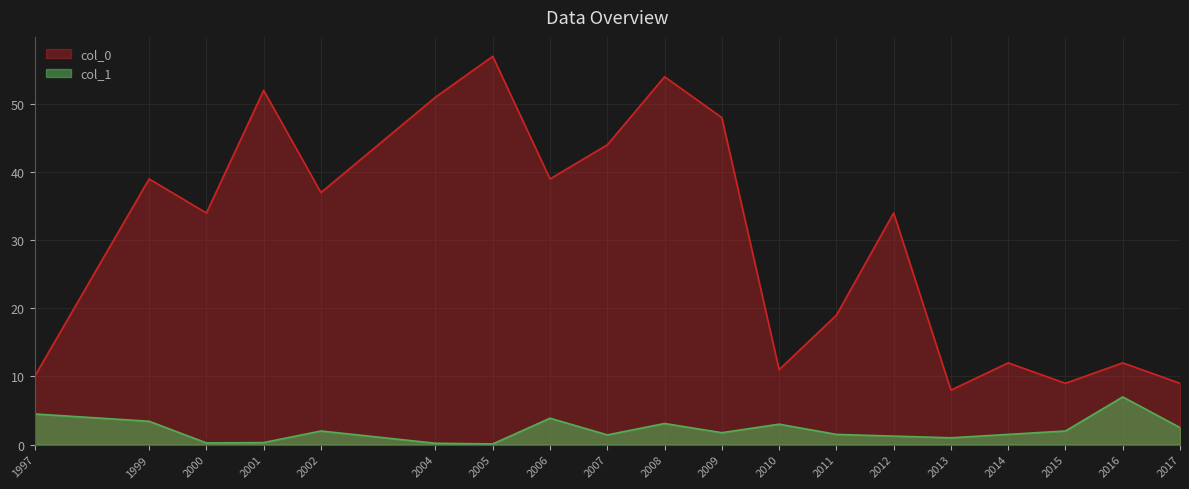

Which label corresponds to the largest value in the chart?

2005